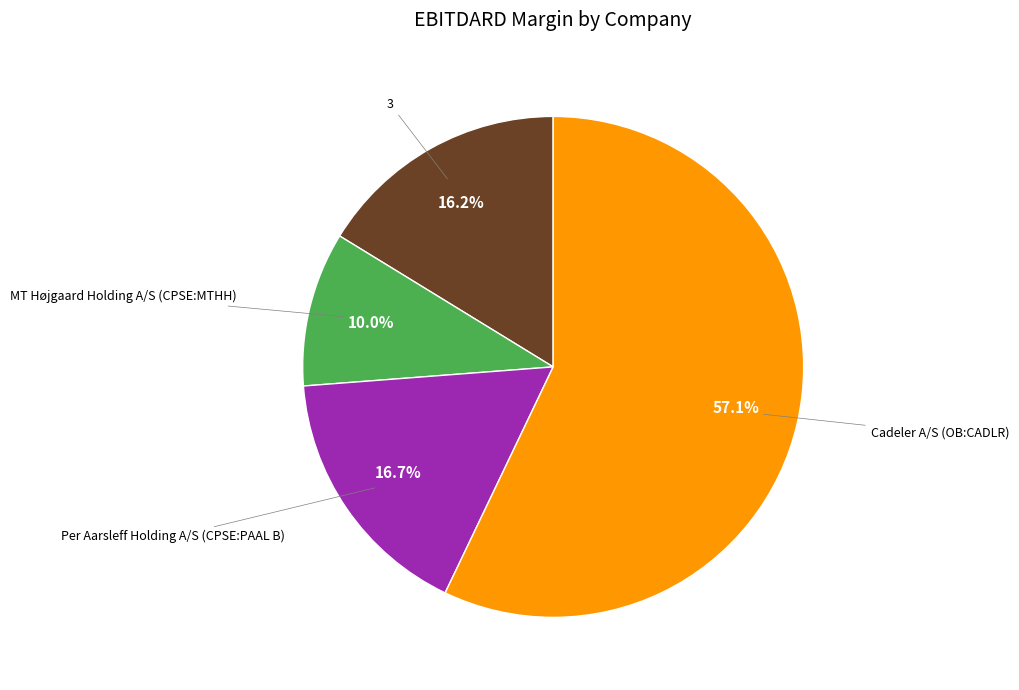

Does any single category account for the majority?

Yes